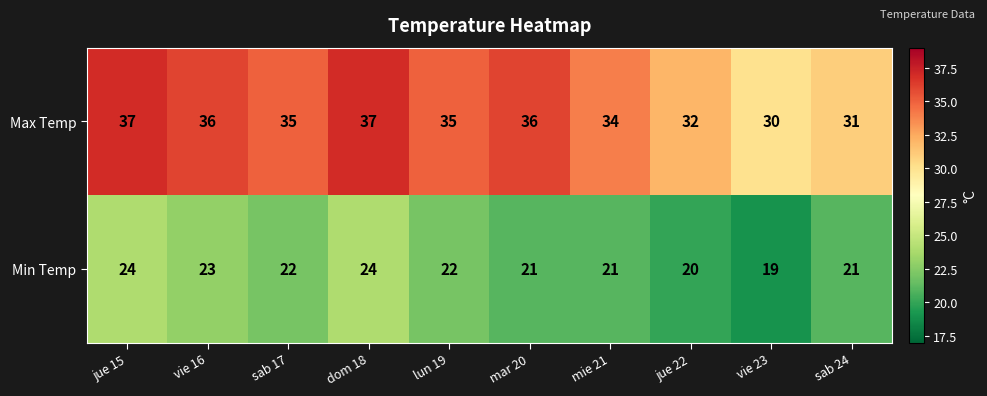

How many data points in Min Temp are less than 22?

5